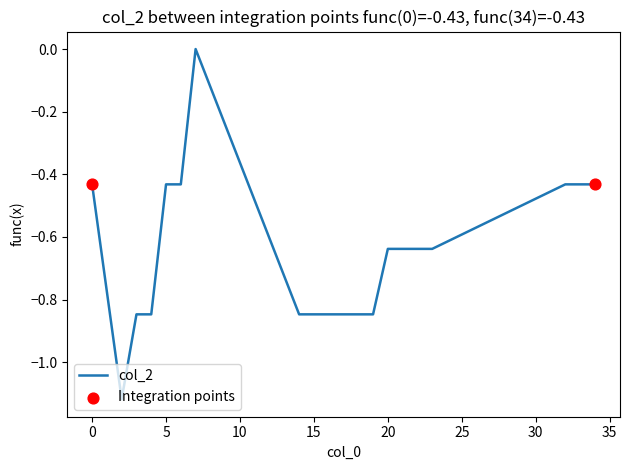

What is the difference between the maximum and minimum values?

1.1